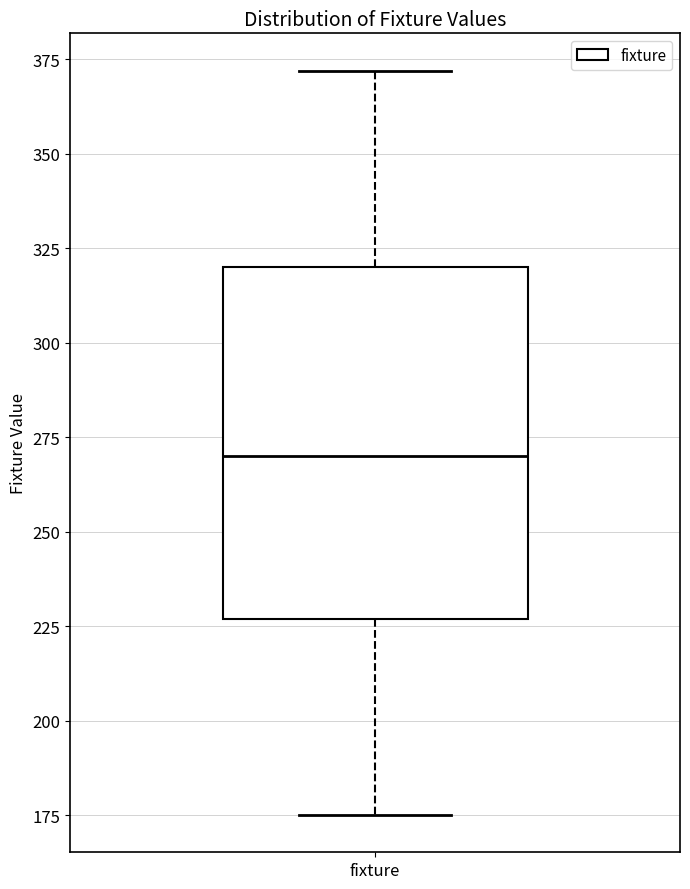

Where is the upper edge of the box for fixture on the y-axis? The values are not printed on the chart, so give them approximately, as read against the axis.

320